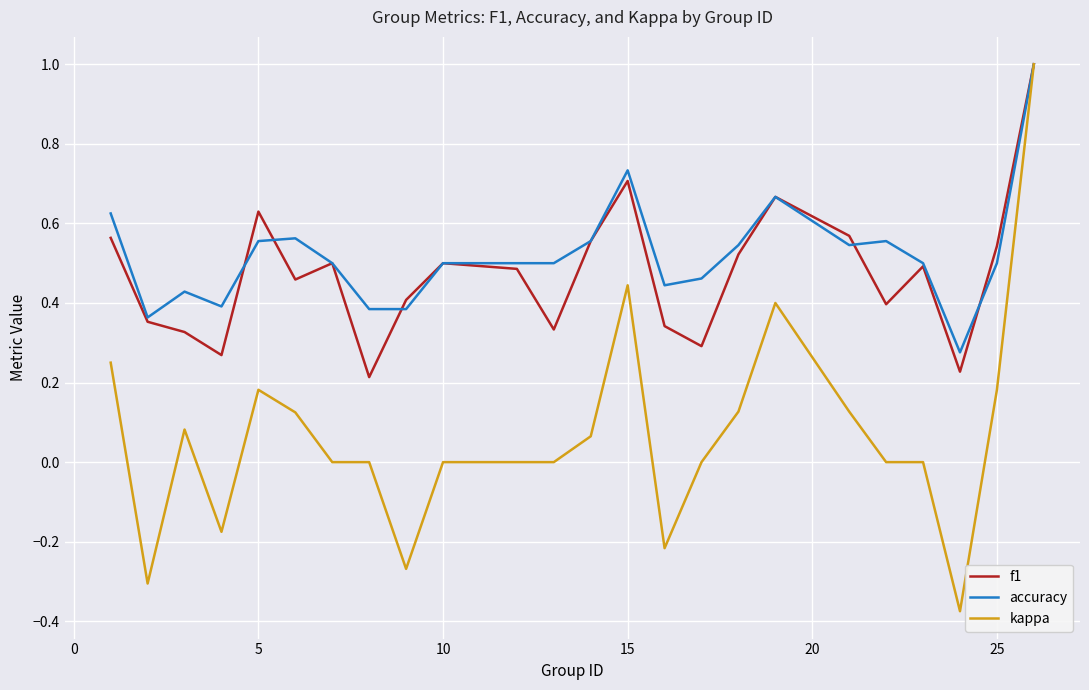

What is the sum of all accuracy values?

12.5